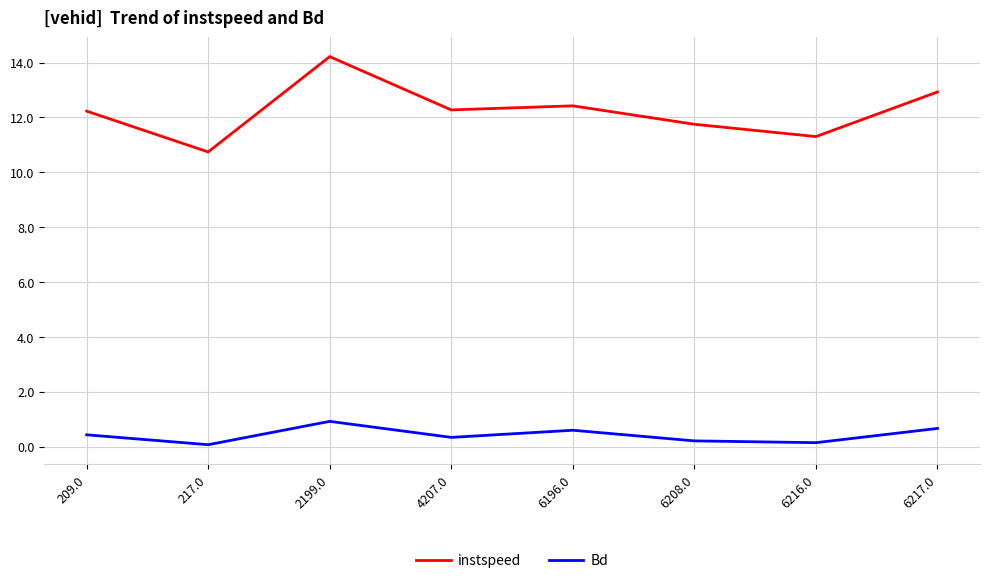

Read the Bd value at 6217.0.

0.7